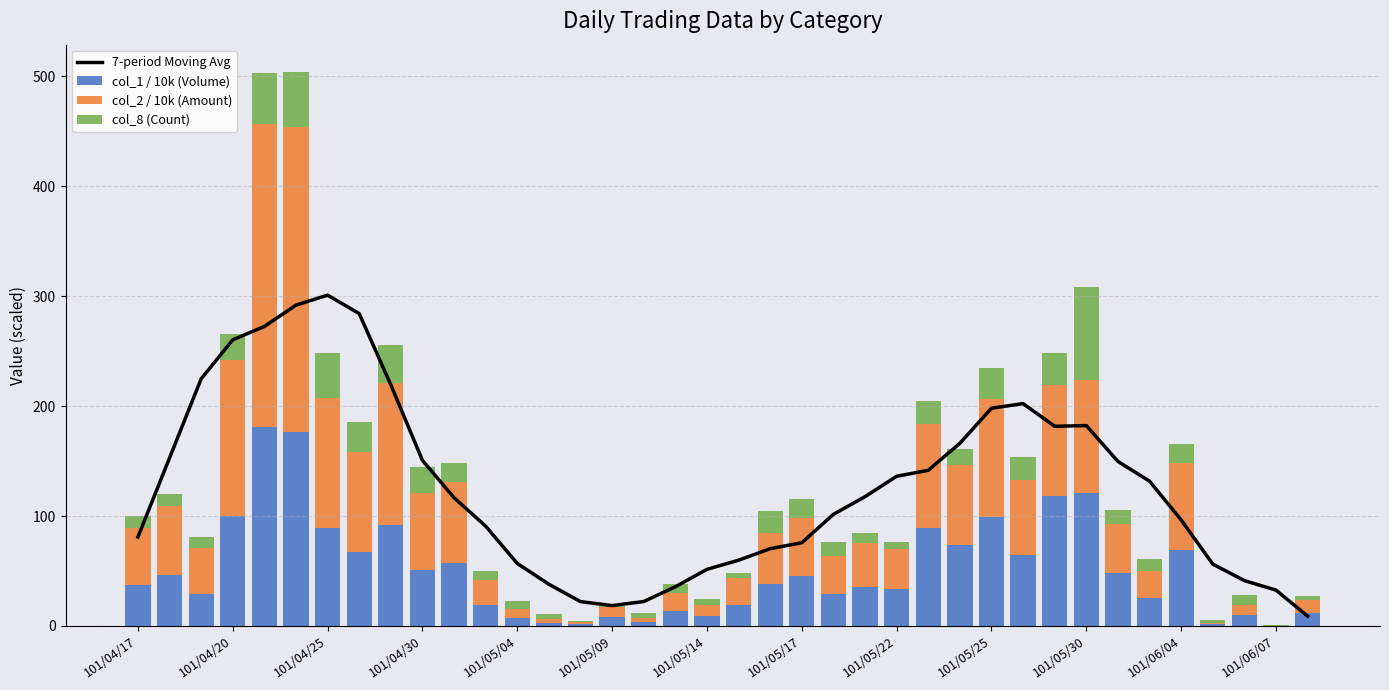

What is the value of the 7-period Moving Avg bar at the 8th from the left?

284.2